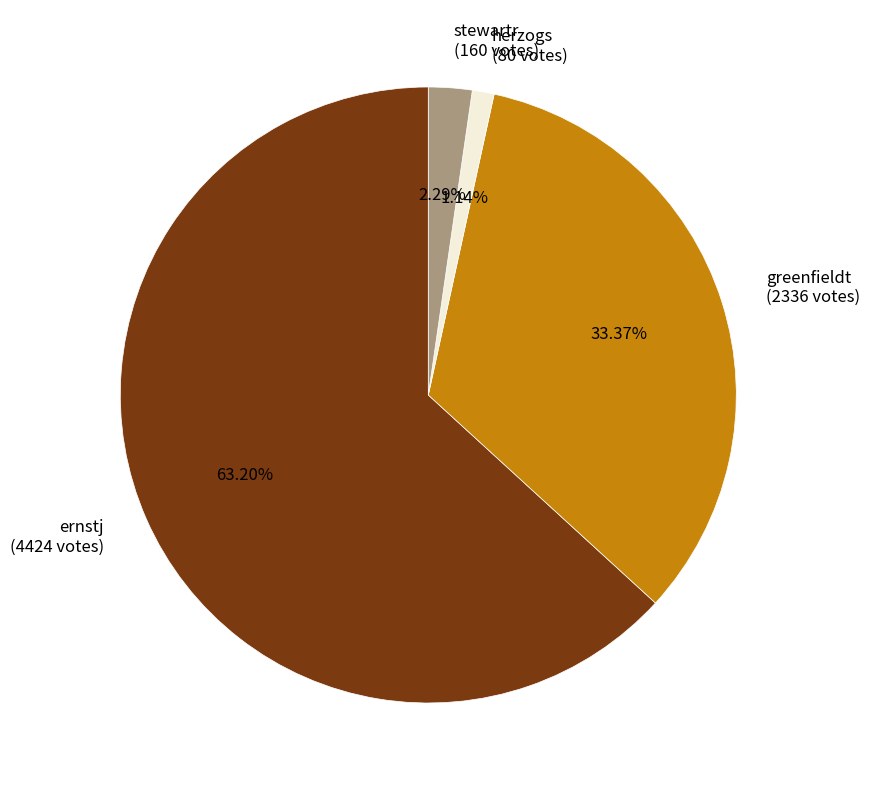

The ernstj slice represents 63% of the pie. True or false?

True